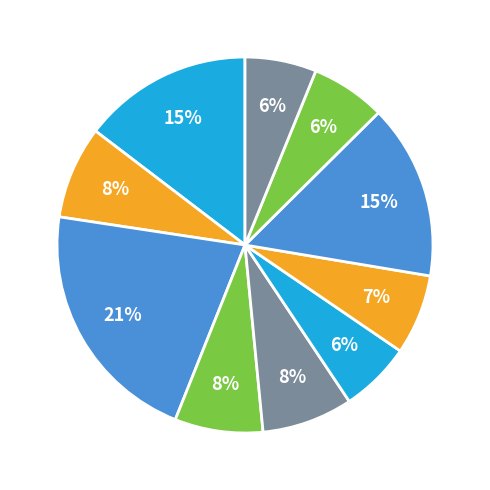

To the nearest percent, what is the average slice percentage?

10%